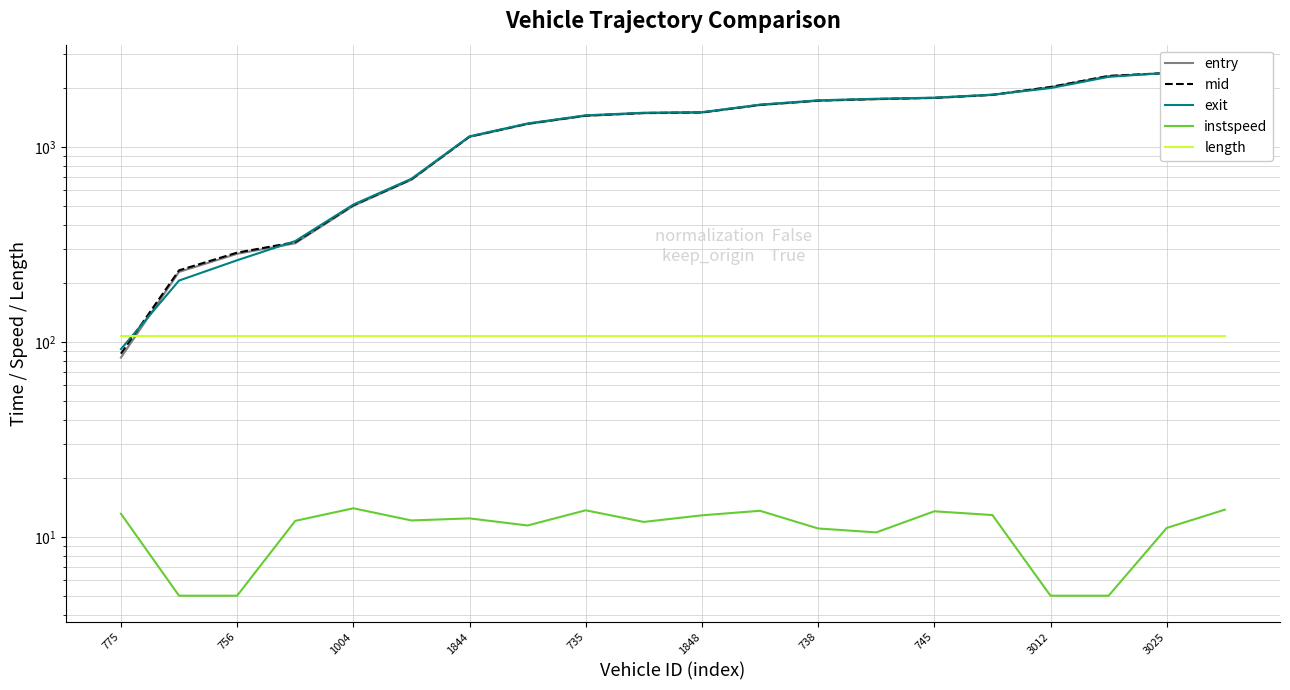

What is the label of the 11th point from the right?

3025